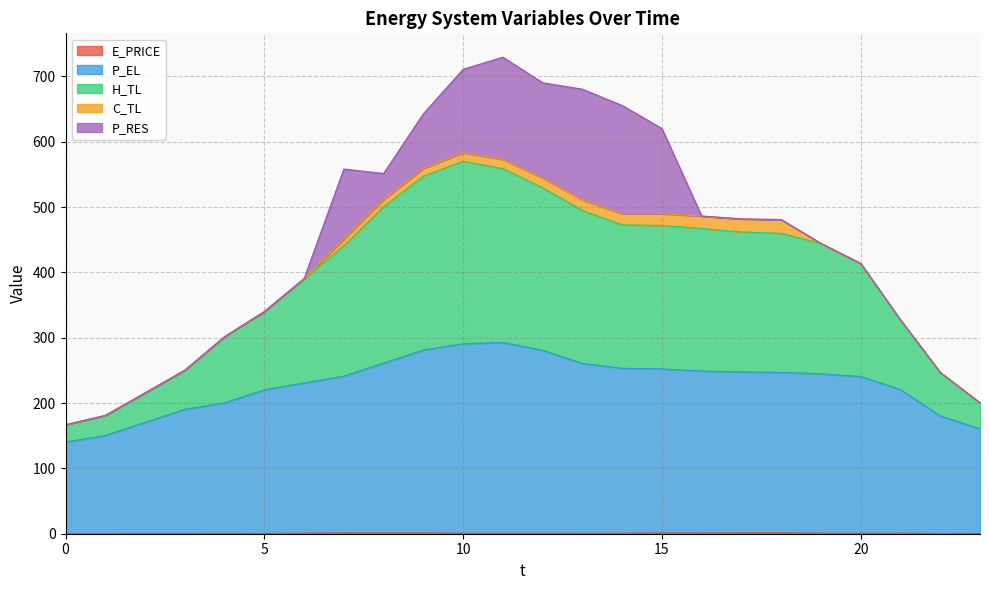

What is the sum of all P_EL values?

5507.2